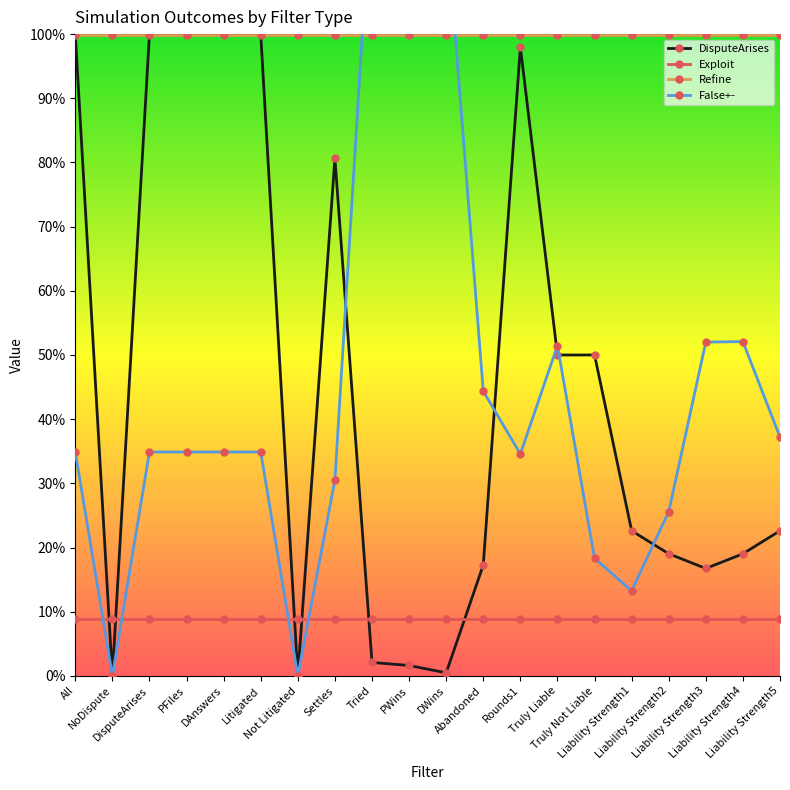

What is the value of the False+- point at the 10th from the left?

1.3